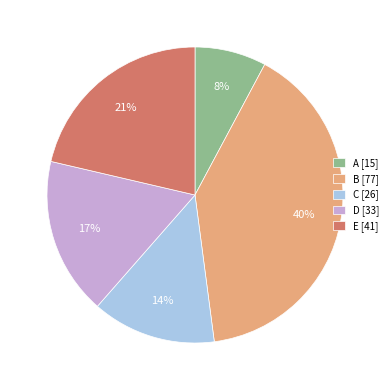

To the nearest percent, what is the average slice percentage?

20%